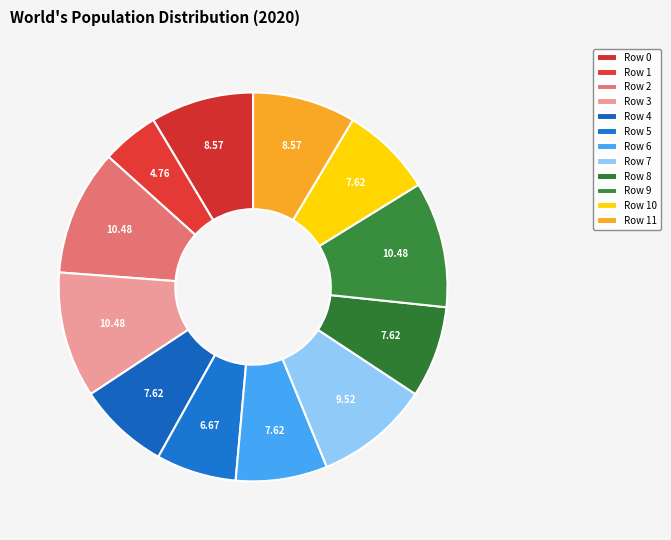

True or false: Row 6 accounts for 20% of the total.

False